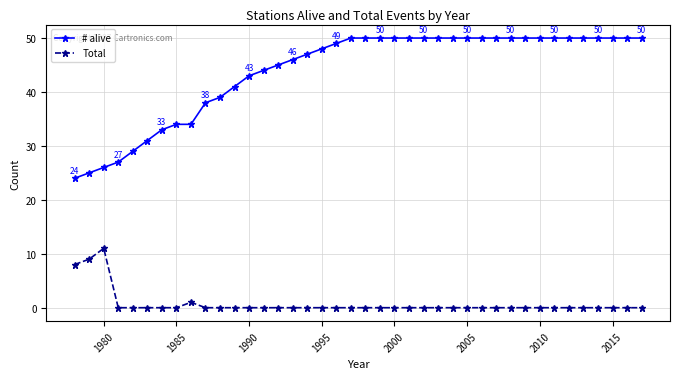

True or false: Total and # alive intersect in this chart.

False